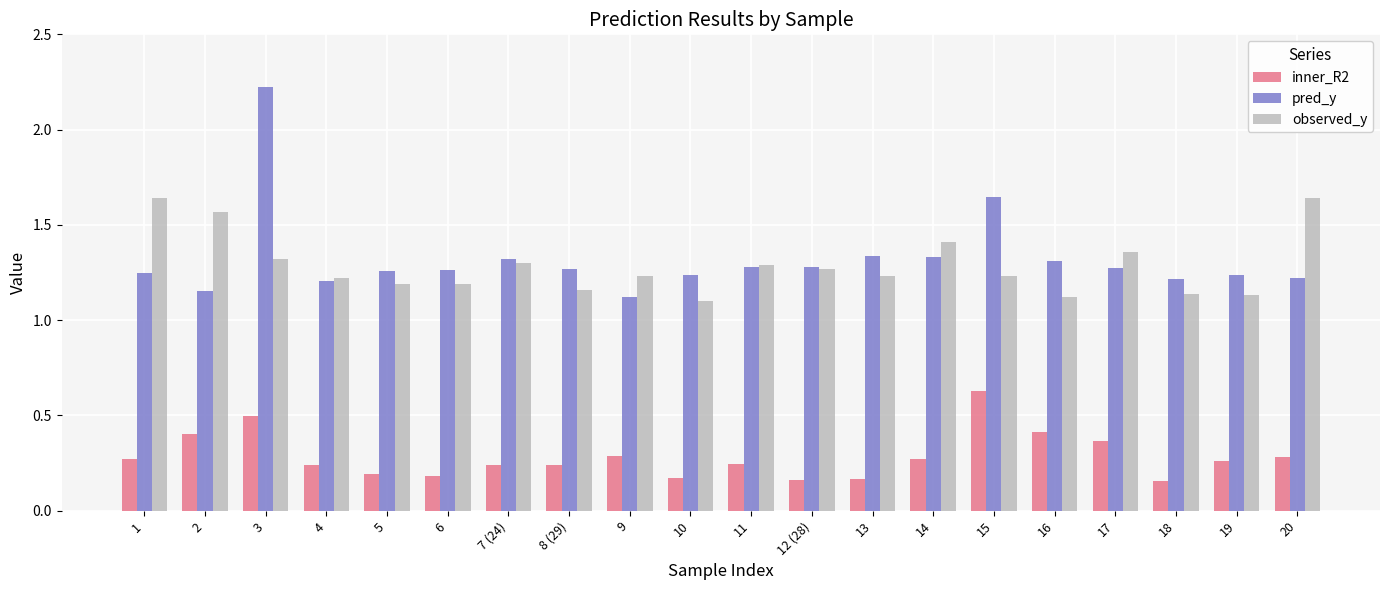

What is the total value across all series at 16?

2.8